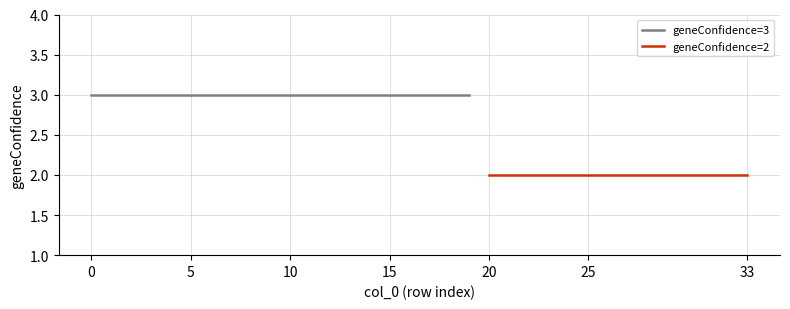

Rank the categories by value from lowest to highest.

20, 21, 22, 23, 24, 25, 26, 27, 28, 29, 30, 31, 32, 33, 0, 1, 2, 3, 4, 5, 6, 7, 8, 9, 10, 11, 12, 13, 14, 15, 16, 17, 18, 19